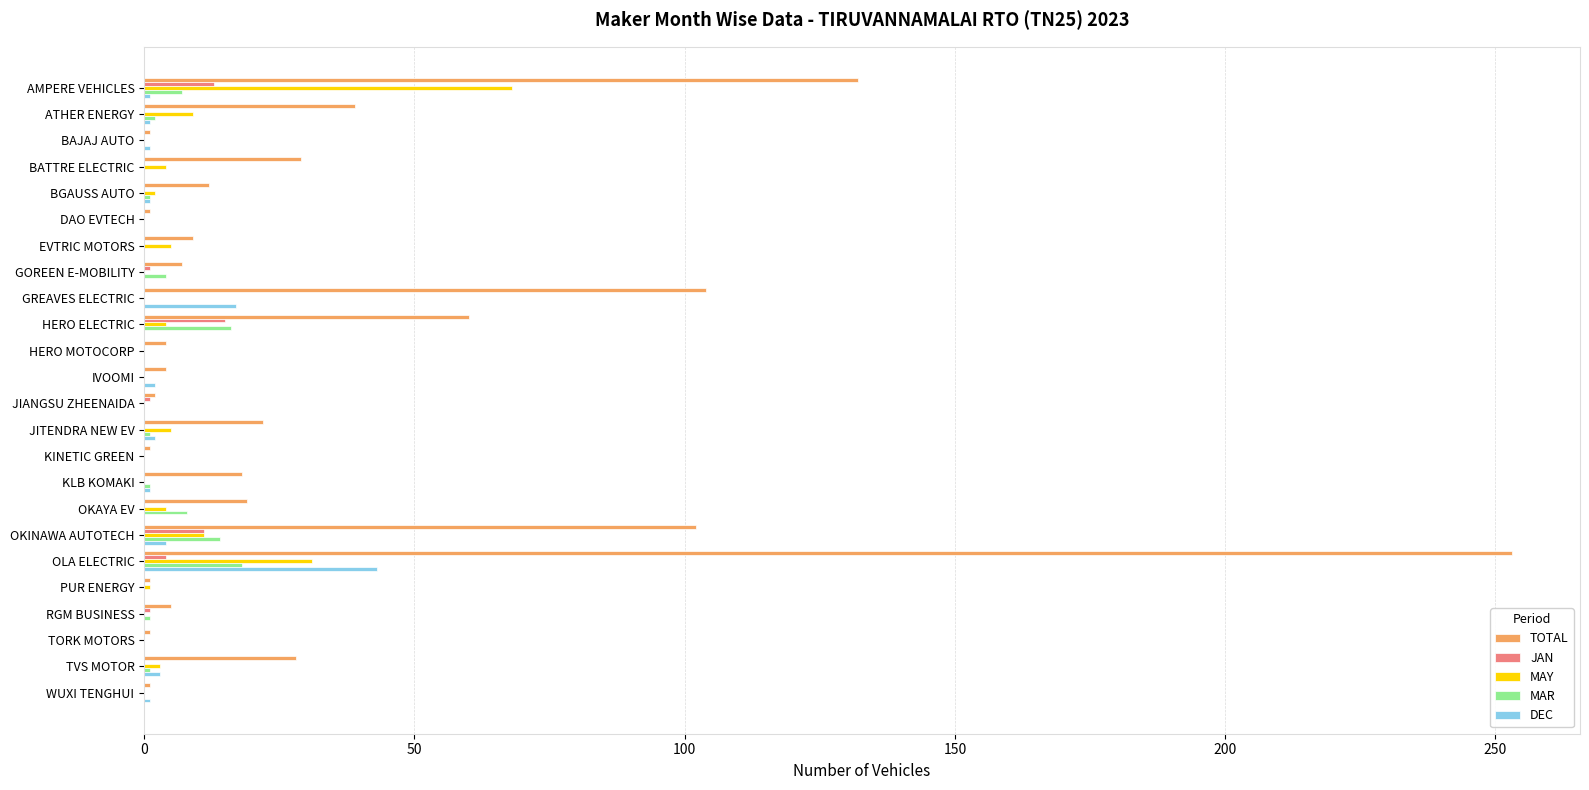

What is the greatest value displayed?

253